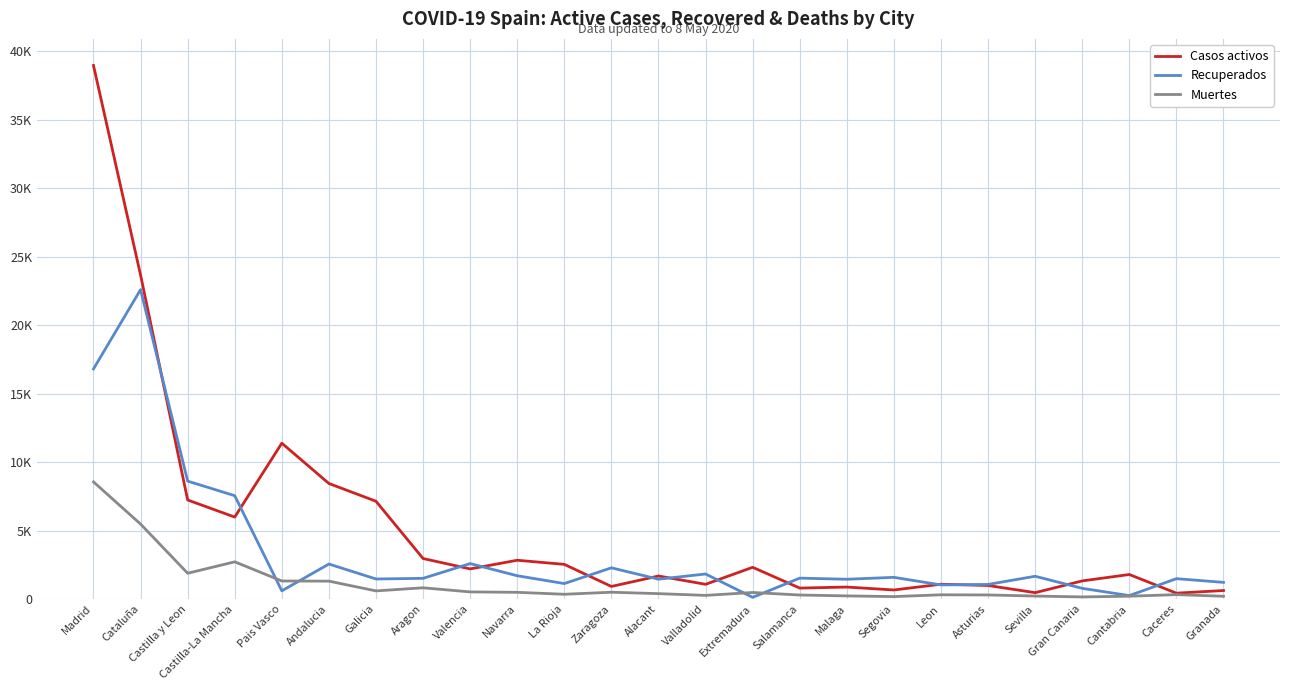

Which series has the largest total across all categories?

Casos activos